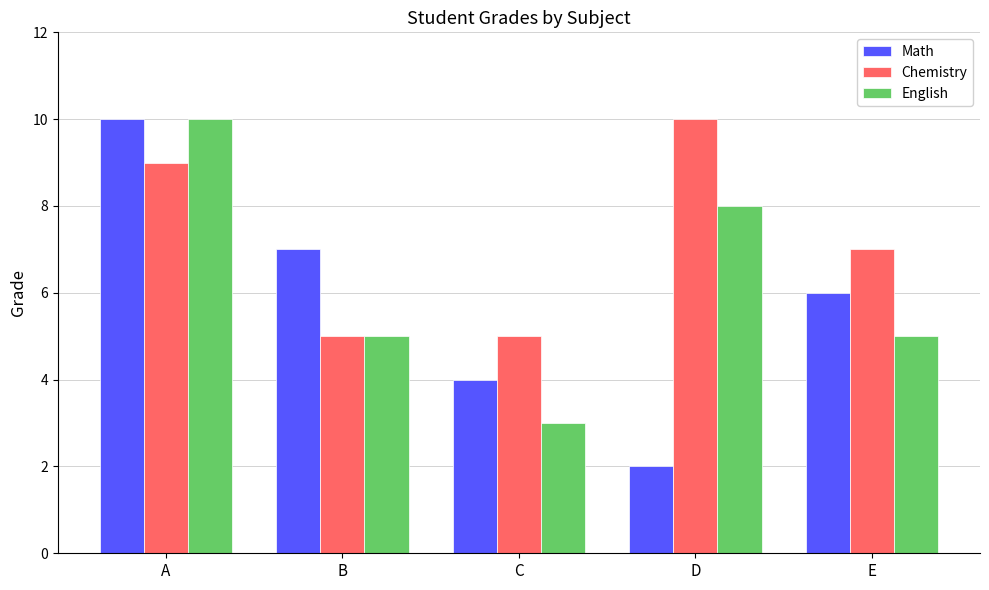

Is the value of English at D greater than the value of Math at E?

Yes